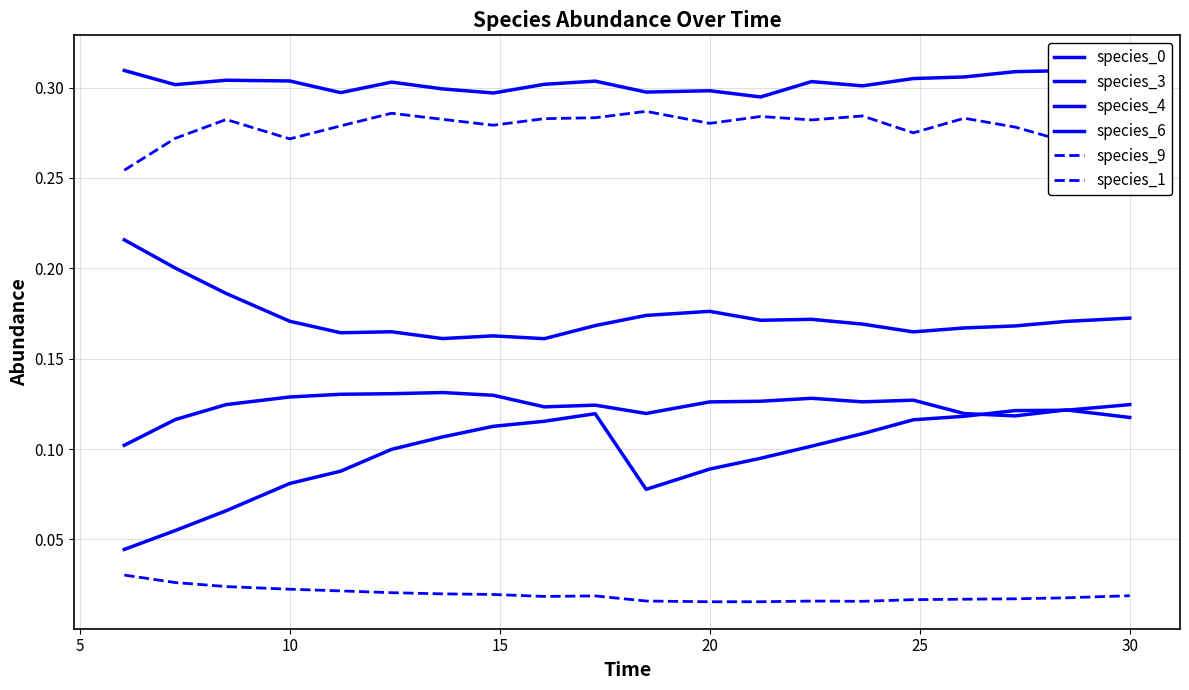

True or false: species_3 and species_4 cross at least once.

False